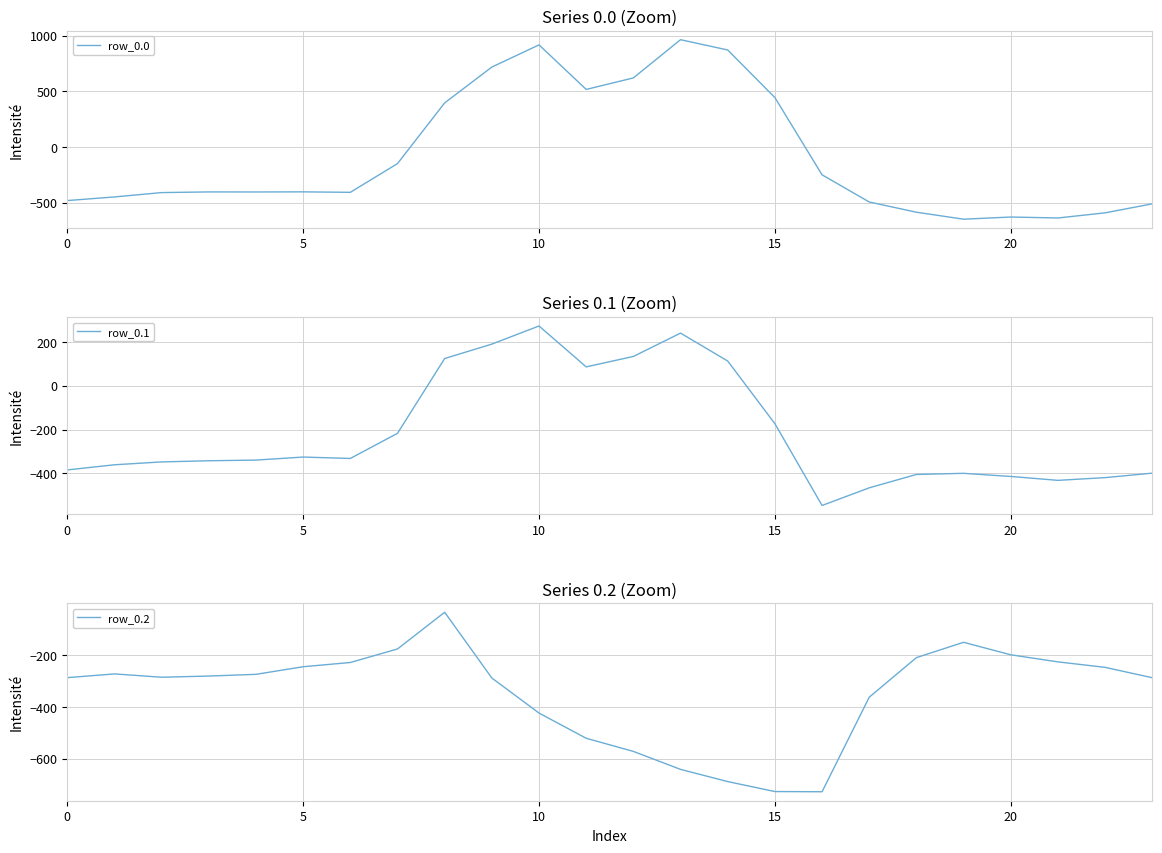

Between 10 and 22, which is larger?

10